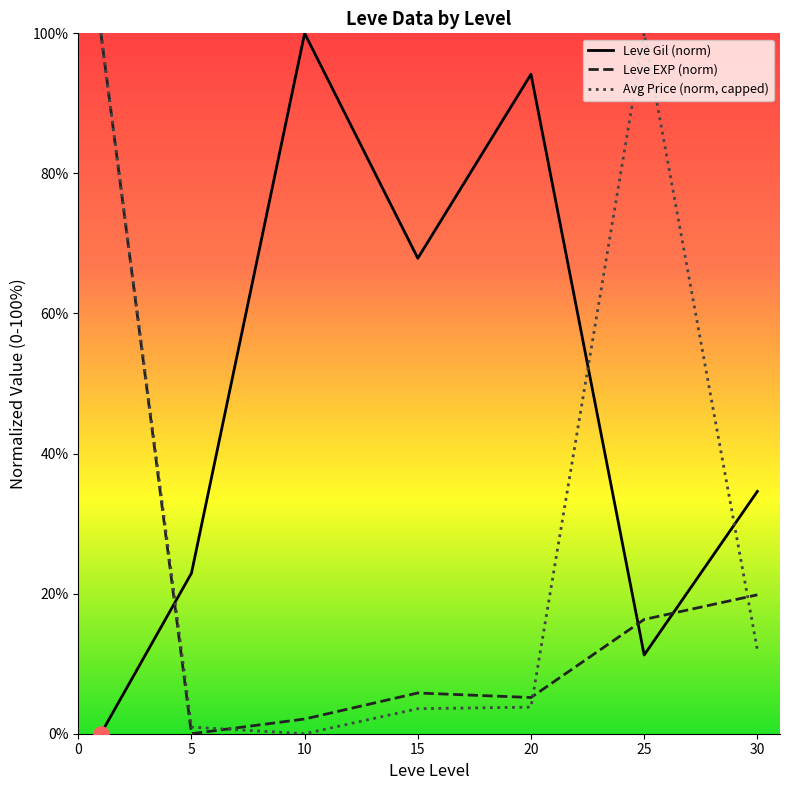

What are all the series names shown in the legend?

Leve Gil (norm), Leve EXP (norm), Avg Price (norm, capped)